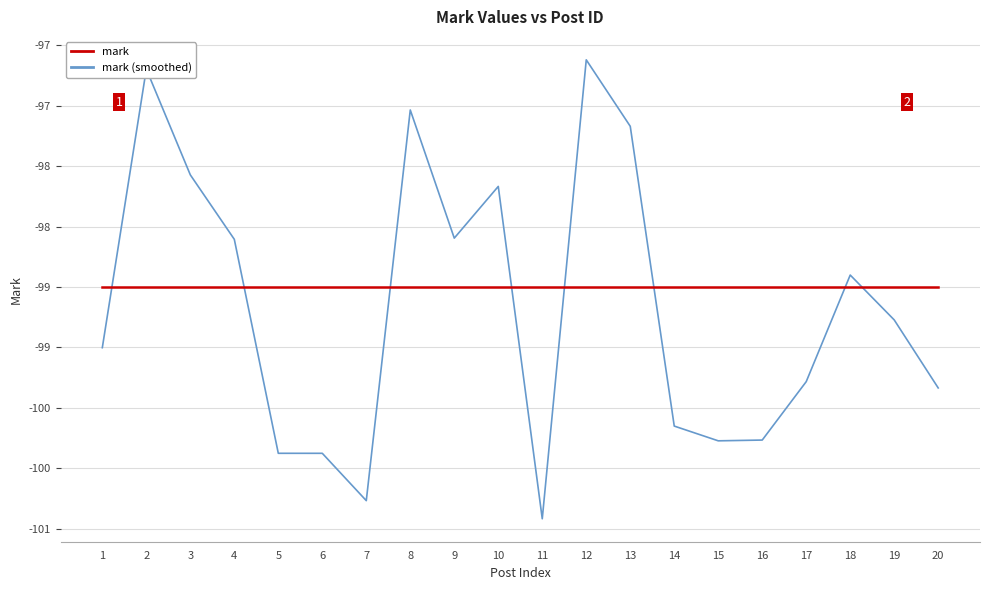

Rank the series by their average value, from lowest to highest.

mark (smoothed), mark